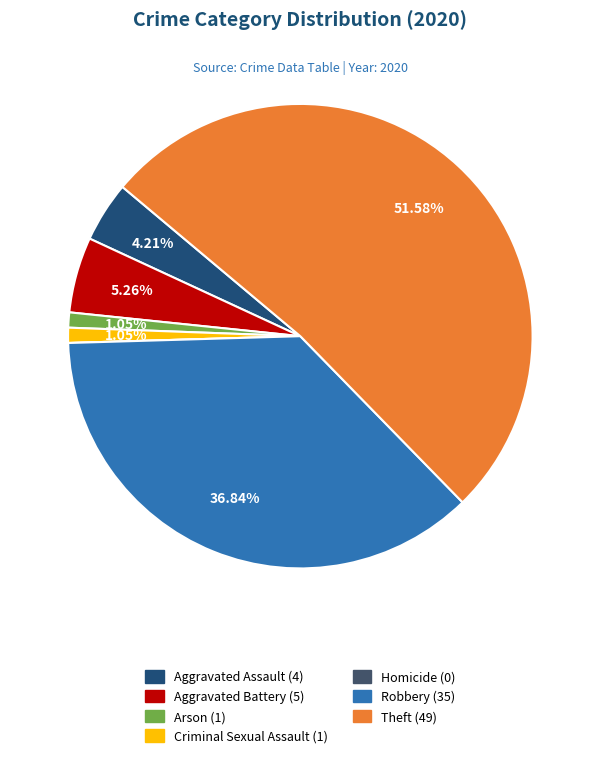

Which category accounts for the majority?

Theft